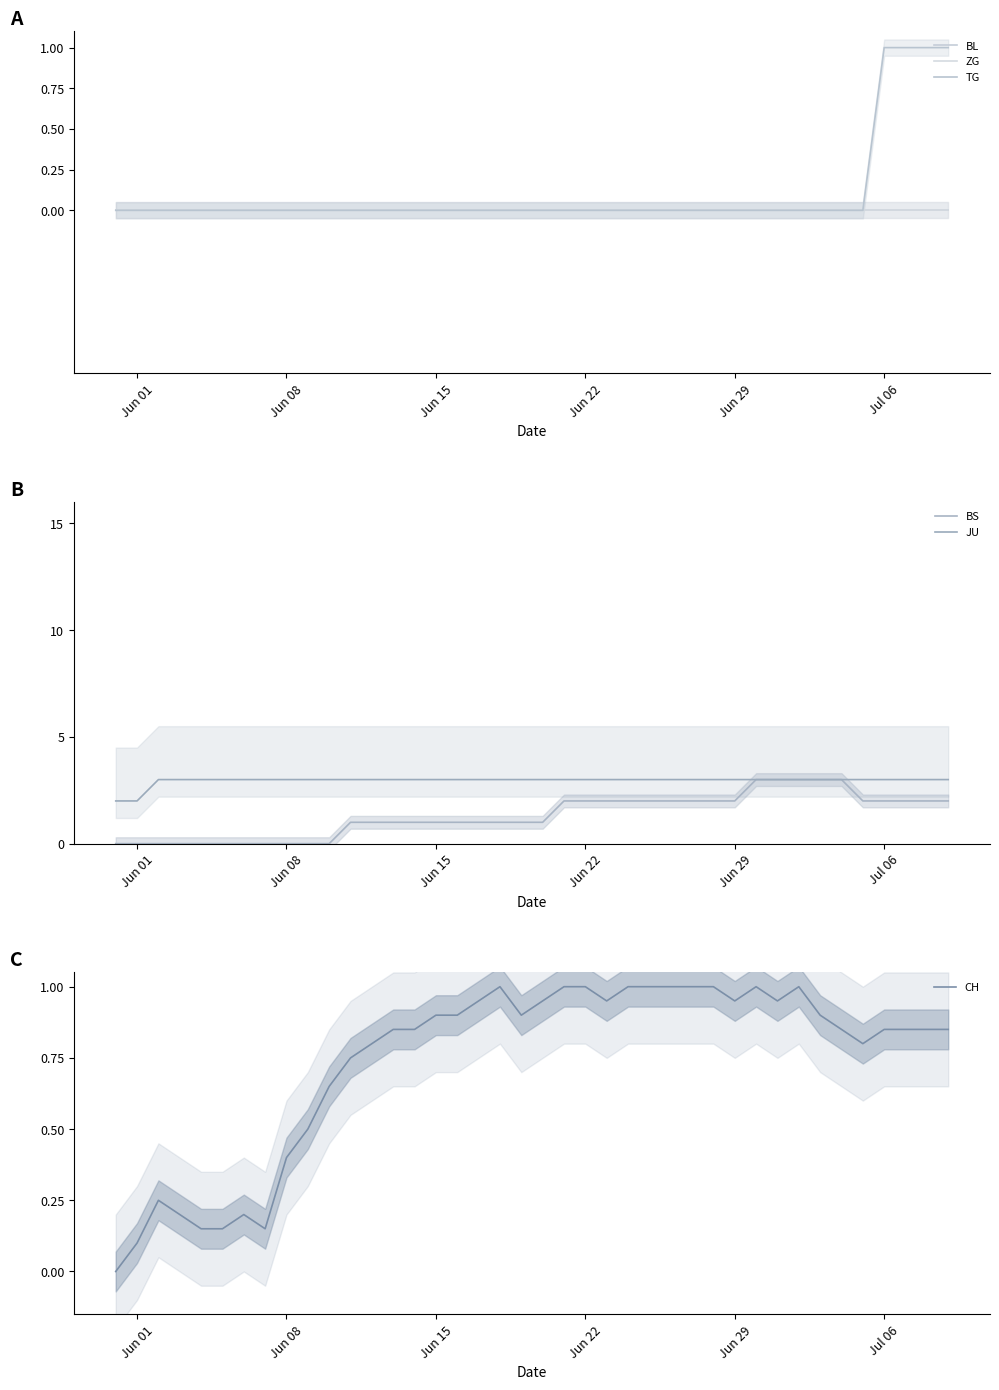

Is it true that CH equals 0.5 at Jun 15?

False